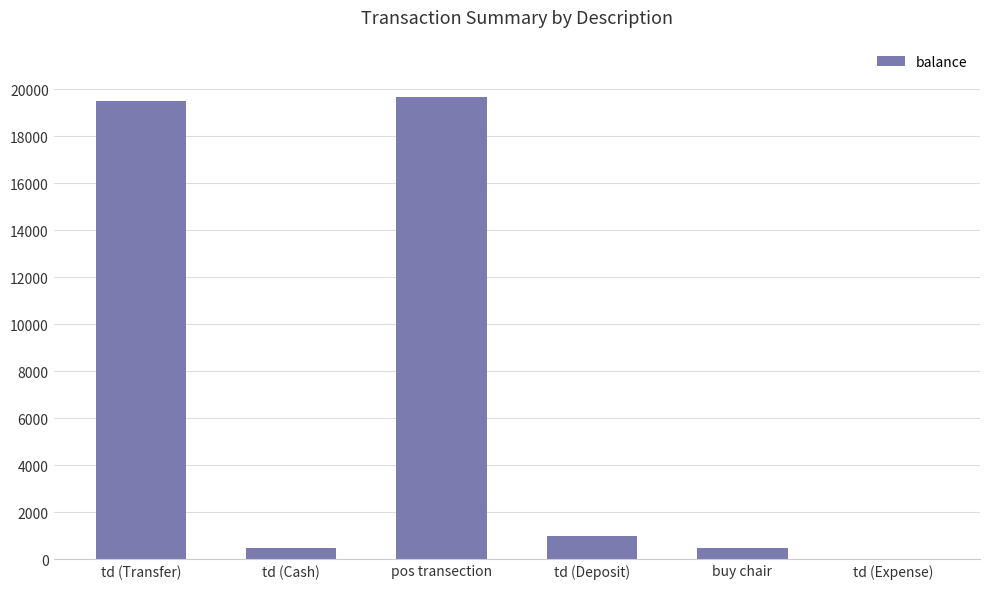

Where is the data nearest to the value 9832?

td (Deposit)